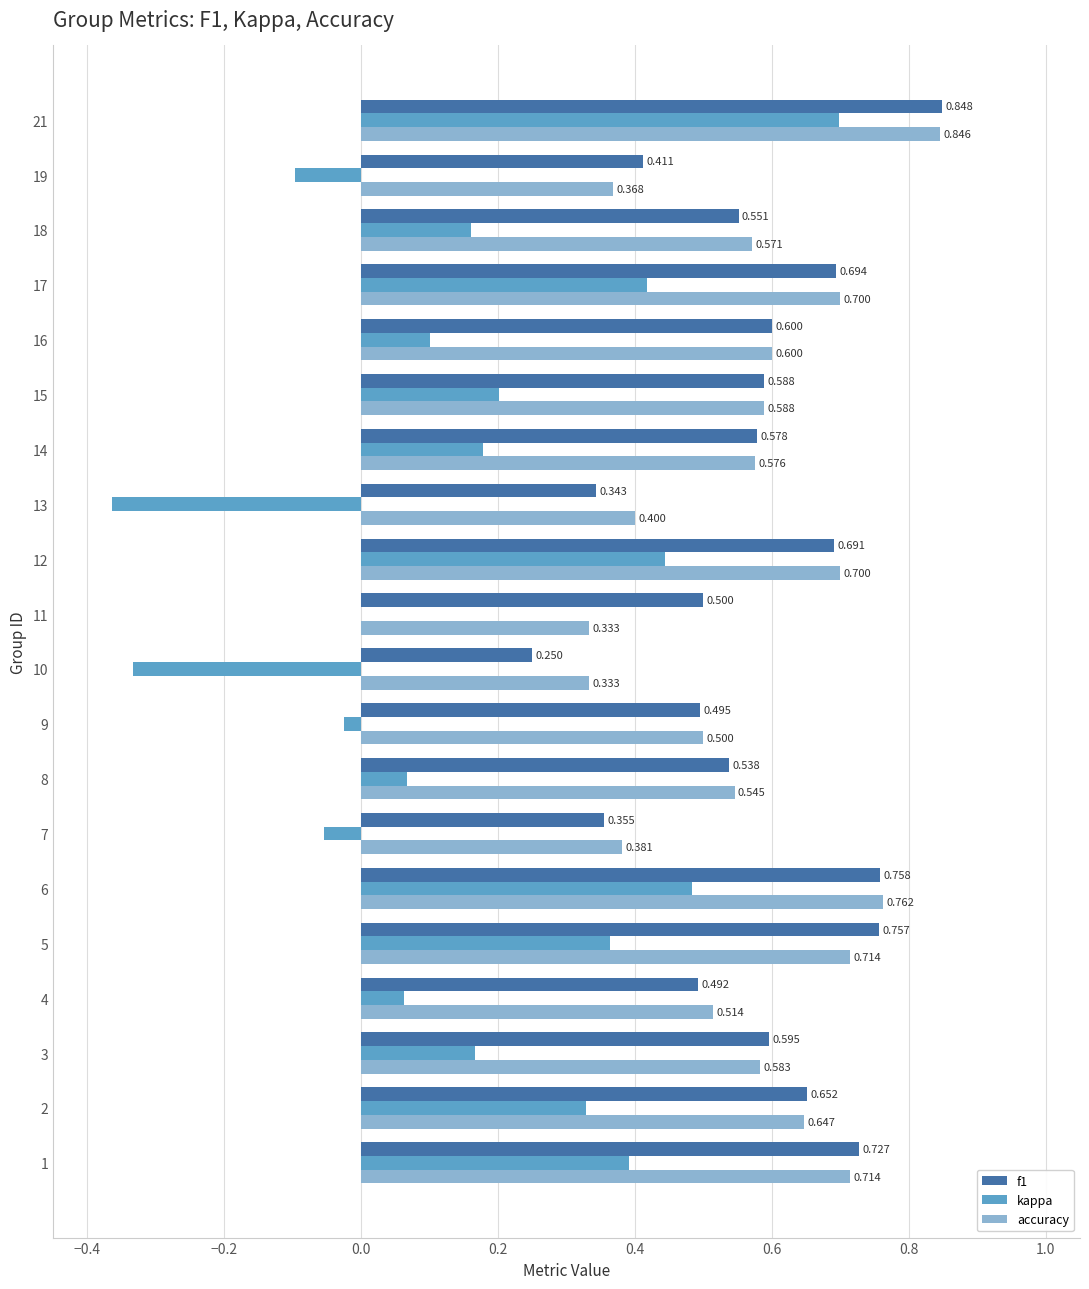

Is the value of accuracy at 8 greater than the value of f1 at 17?

No